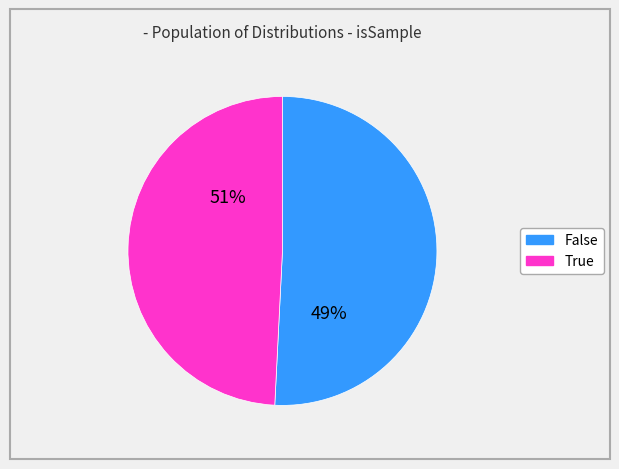

Combined, what portion of the pie is True and False?

100.0%